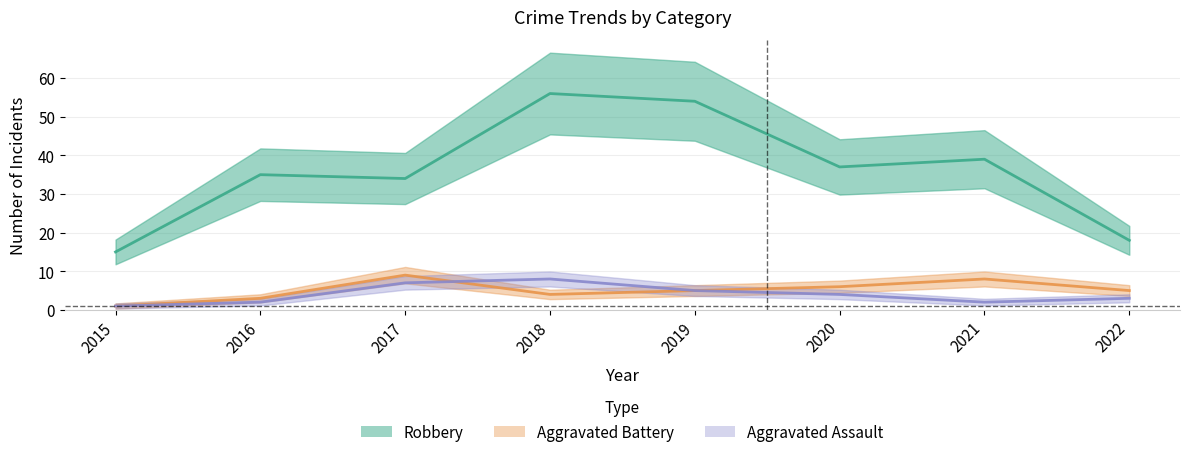

How many lines are shown in the chart?

3